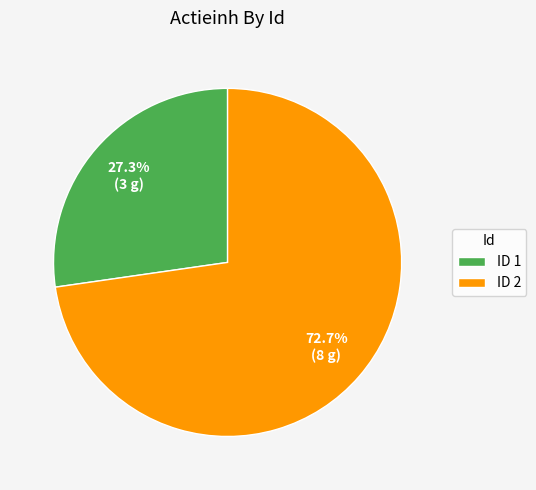

Which slice is the largest?

ID 2